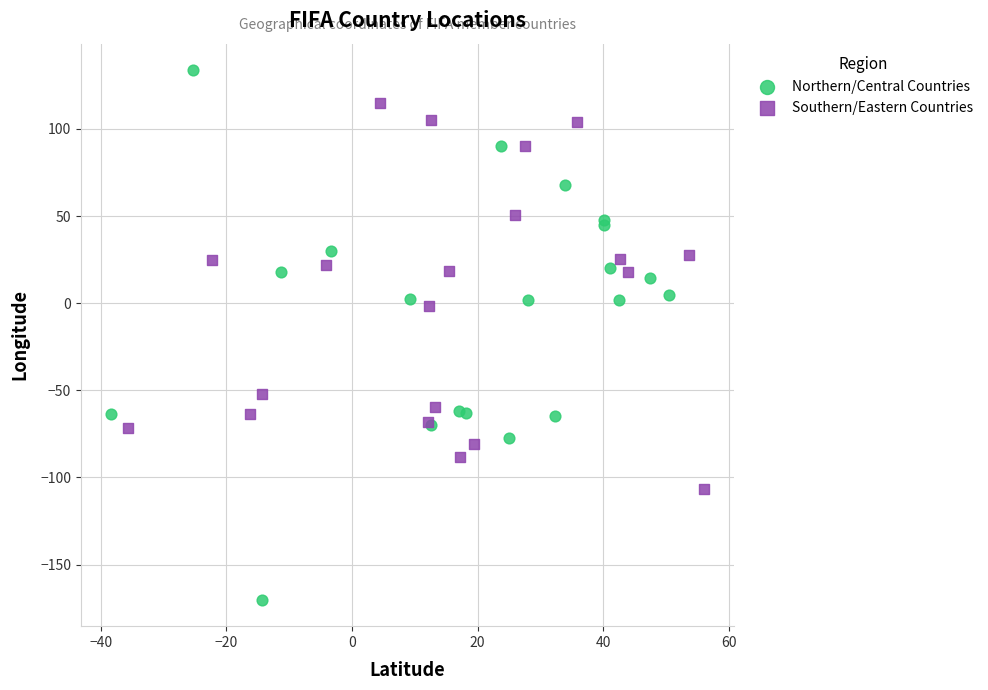

What are all the series names shown in the legend?

Northern/Central Countries, Southern/Eastern Countries